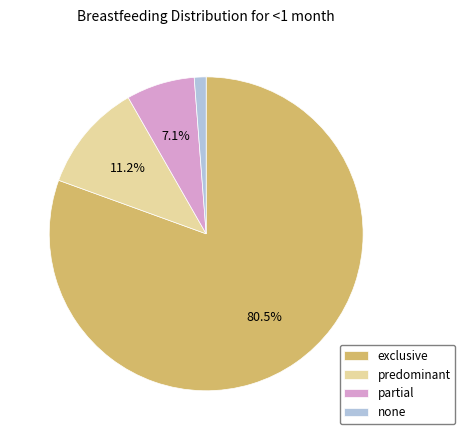

To the nearest percent, what is the combined percentage of partial and exclusive?

88%